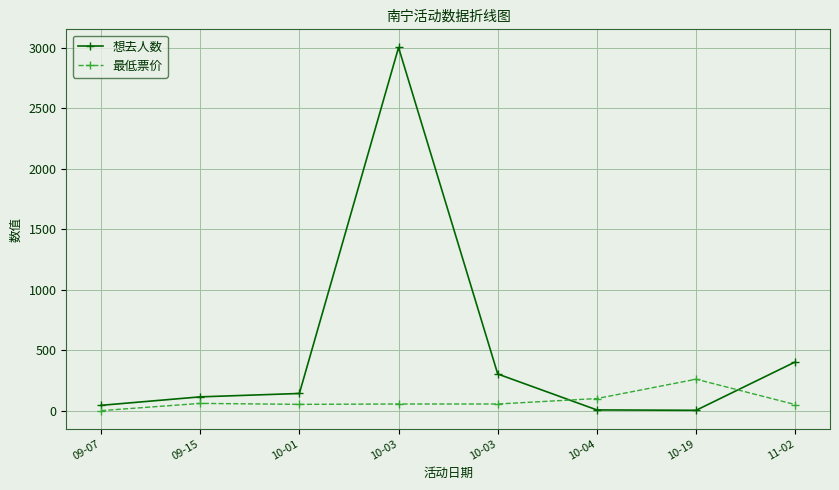

What is the value of the 想去人数 point at the 6th from the left?

6